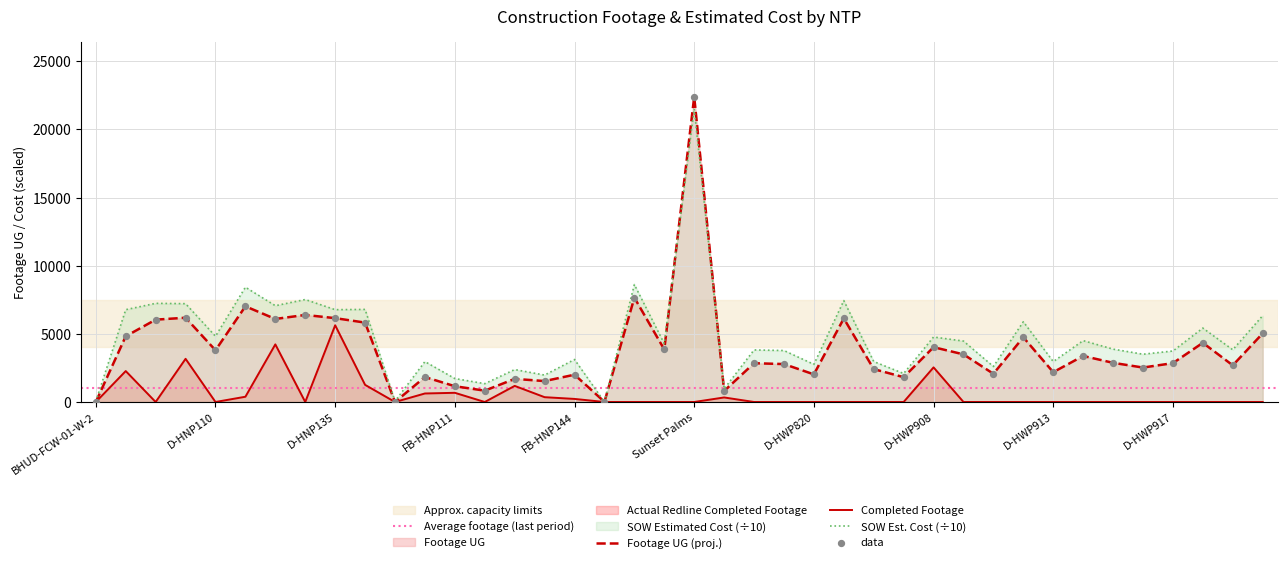

Which series contains the lowest Y value?

Footage UG